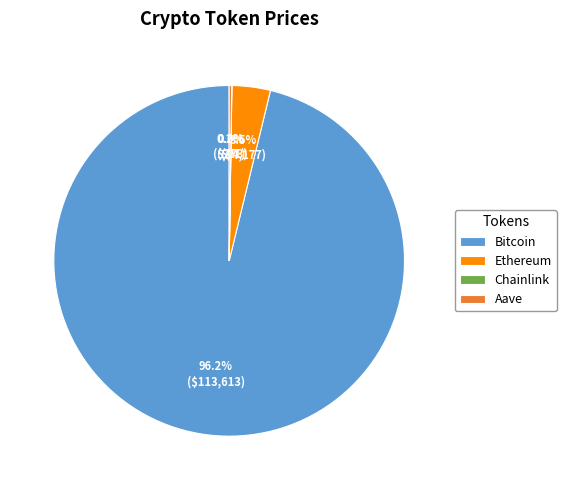

Is the sum of Ethereum and Bitcoin greater than half?

Yes